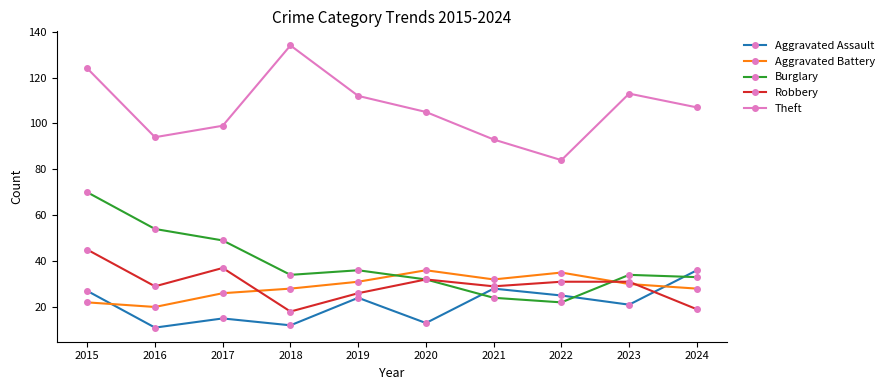

The Aggravated Battery series shows 22 at 2015. True or false?

True